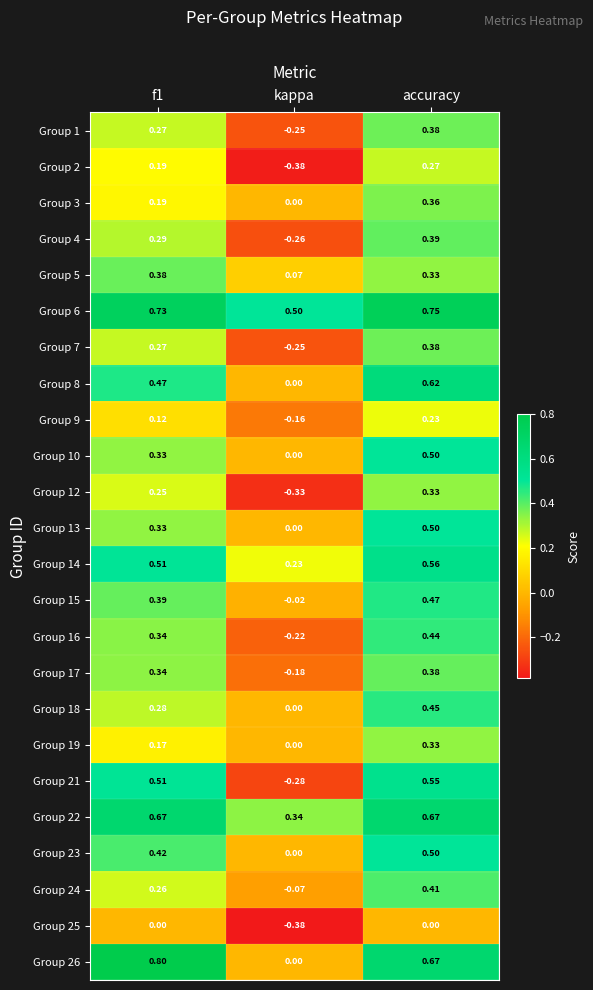

At how many categories does at least one series exceed 0?

3